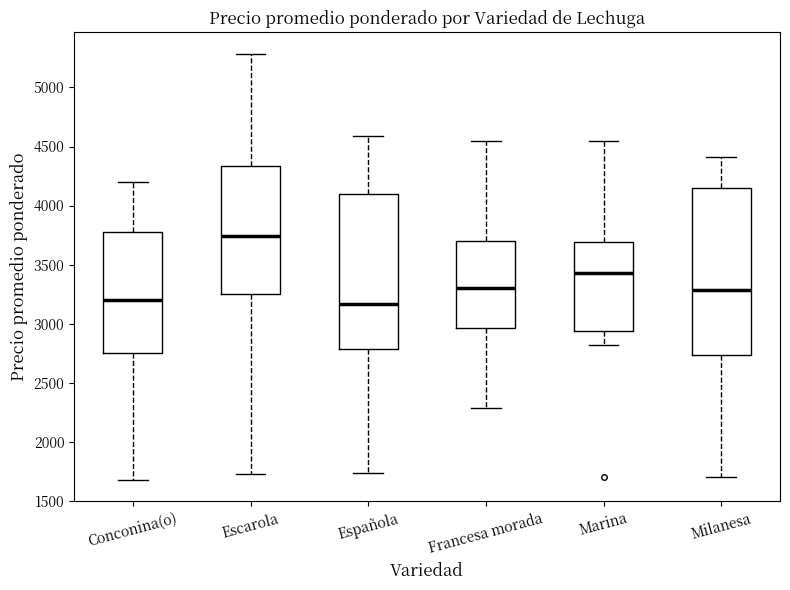

Comparing the boxes themselves (not the whiskers), which one is the tallest?

Milanesa